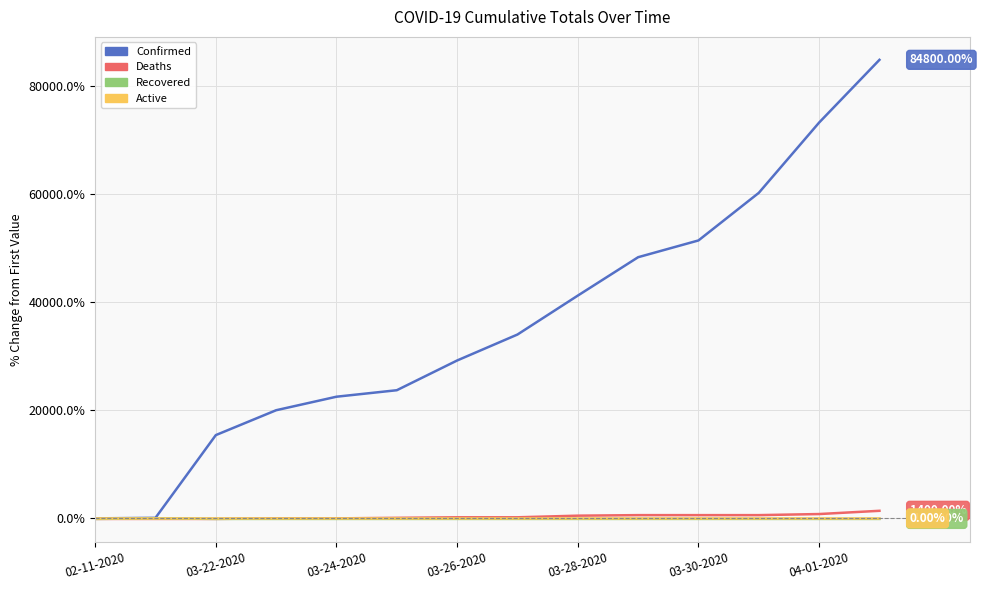

Which series has the widest spread of values?

Confirmed